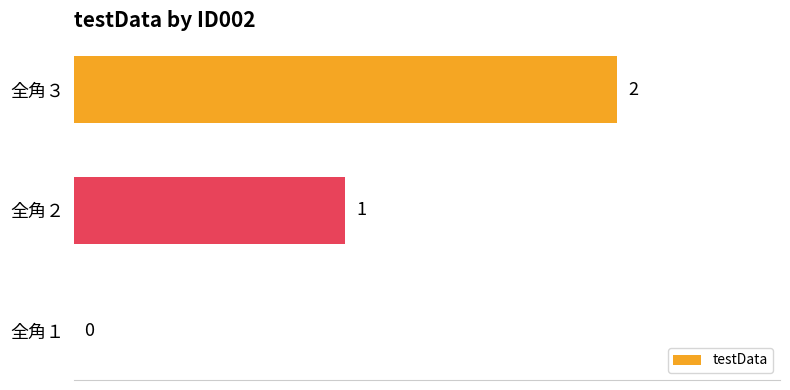

At which label is the value closest to 1?

全角２